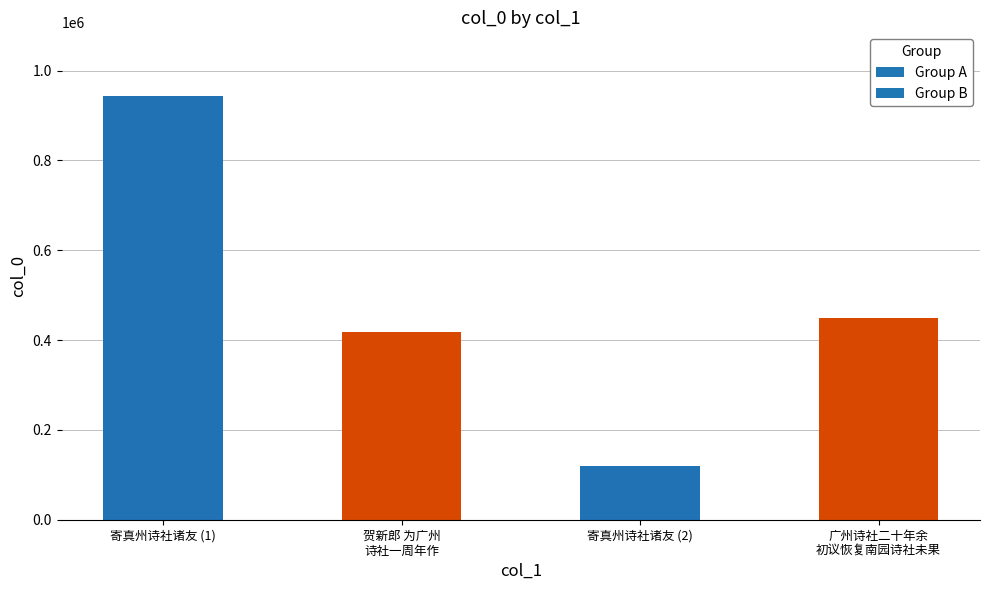

Does the chart contain stacked bars?

No